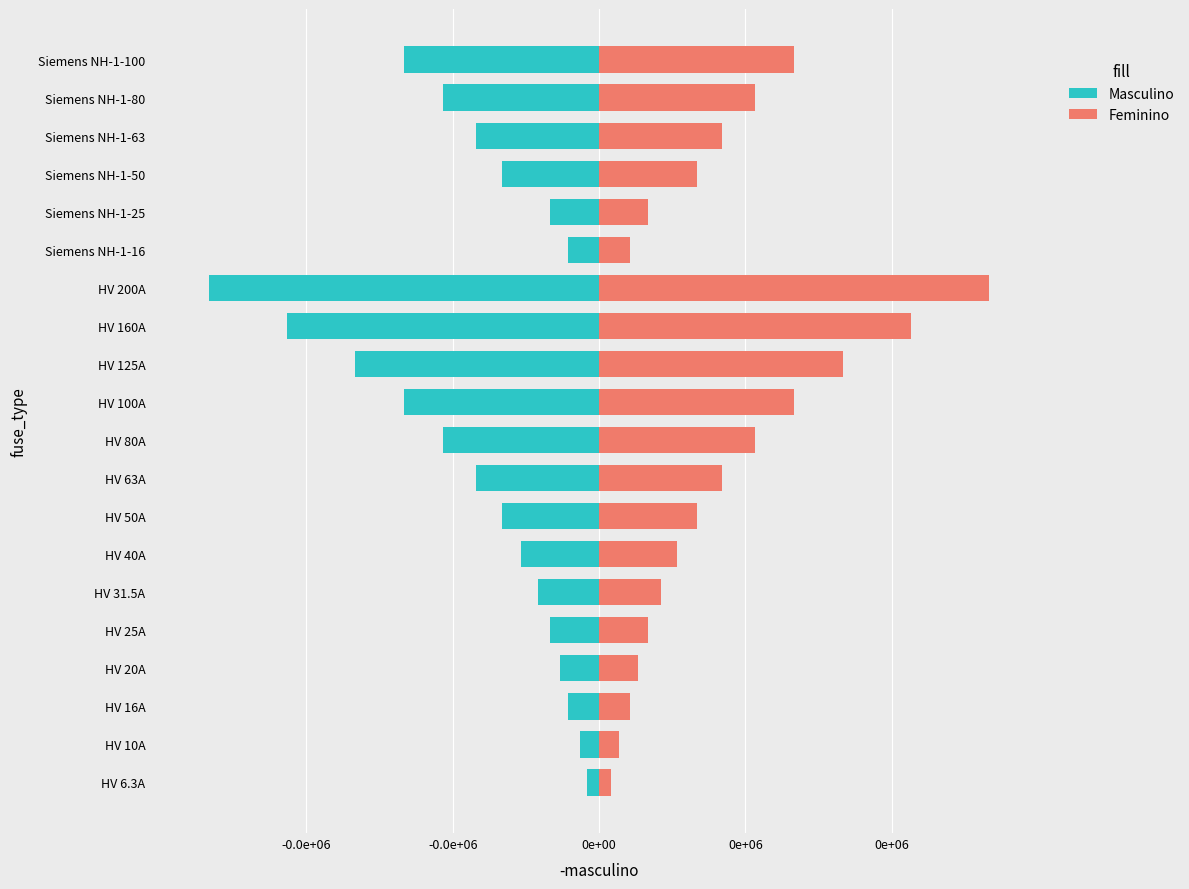

List the series in order of their overall mean, highest first.

Feminino, Masculino